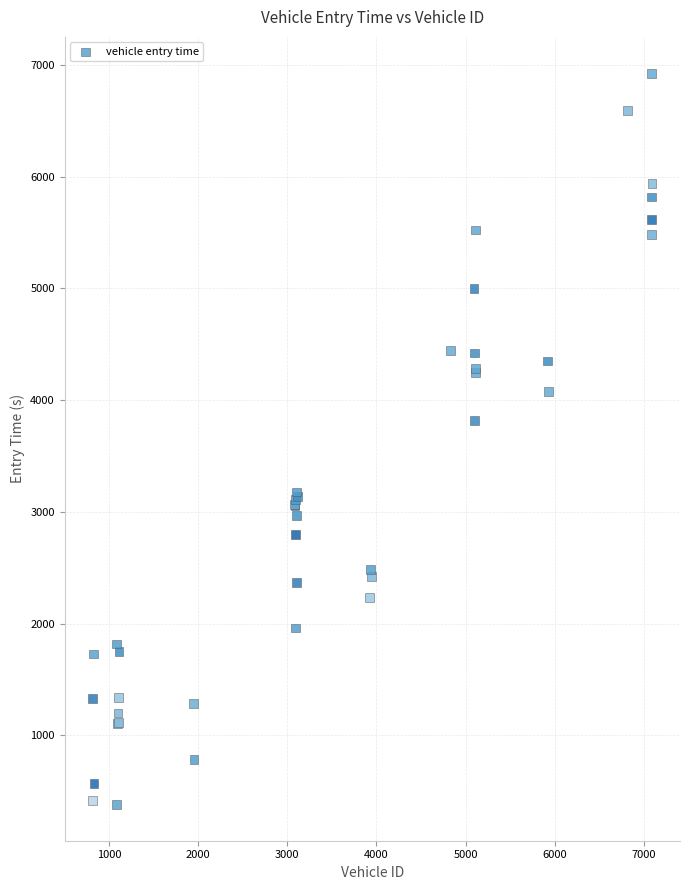

What Y value in the scatter plot is closest to 3654?

3821.0